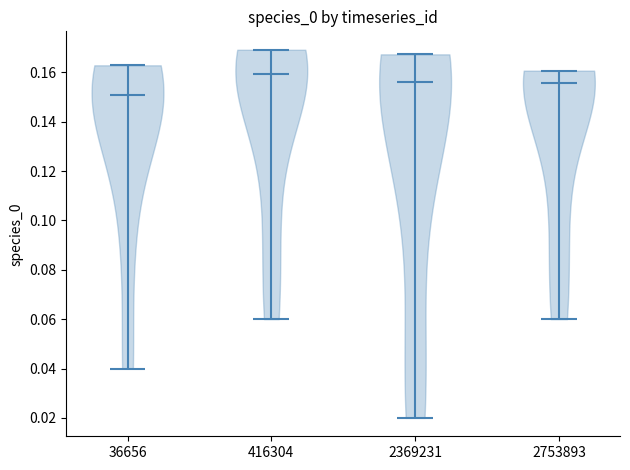

Which violin has the lowest median line?

36656